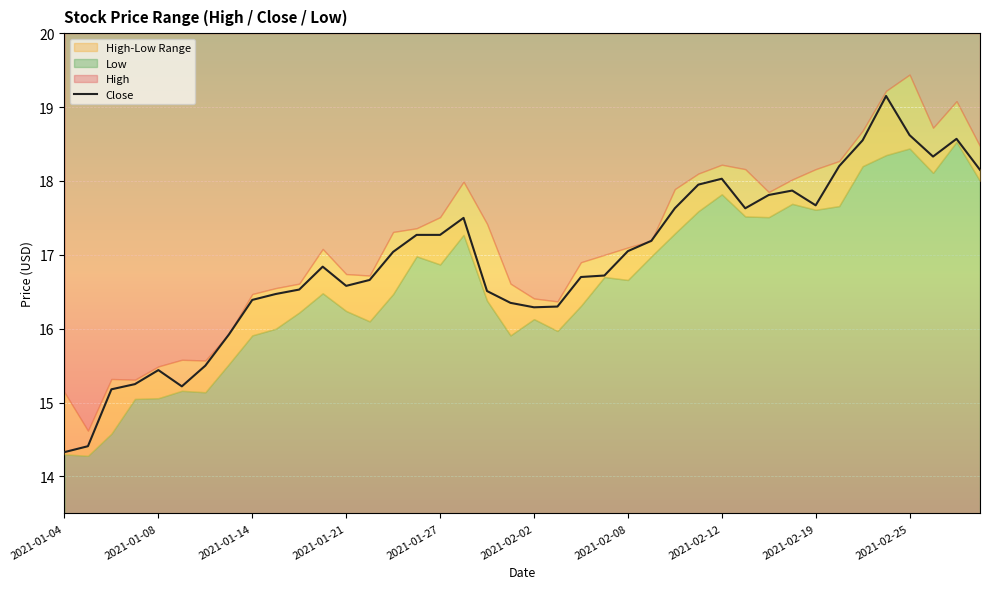

The value at 10 is 3.5. True or false?

False